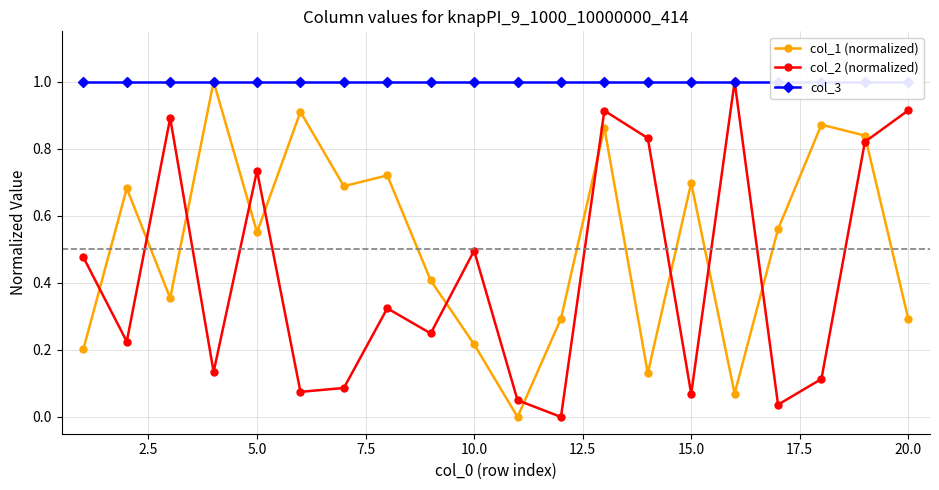

In col_2 (normalized), how many points are higher than both neighbors (excluding endpoints)?

6